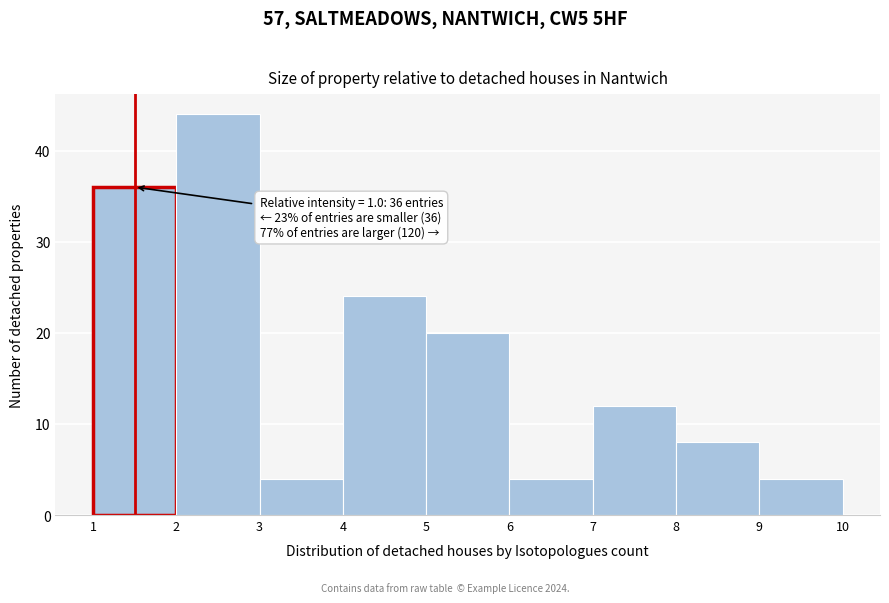

Over which range of the x-axis is the bar tallest?

2 to 3